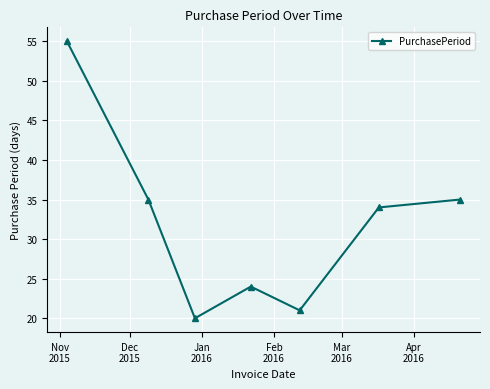

What is the value of the 2nd point from the left?

35